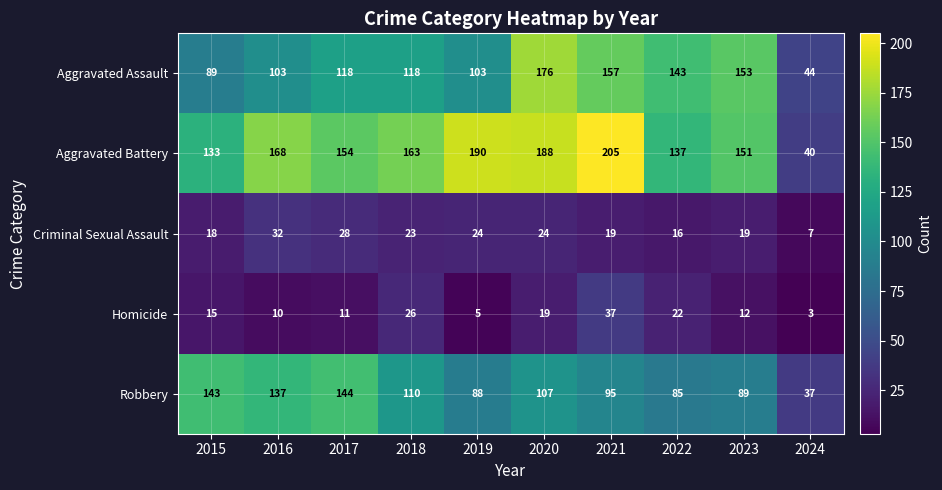

At how many categories does at least one series exceed 83?

9